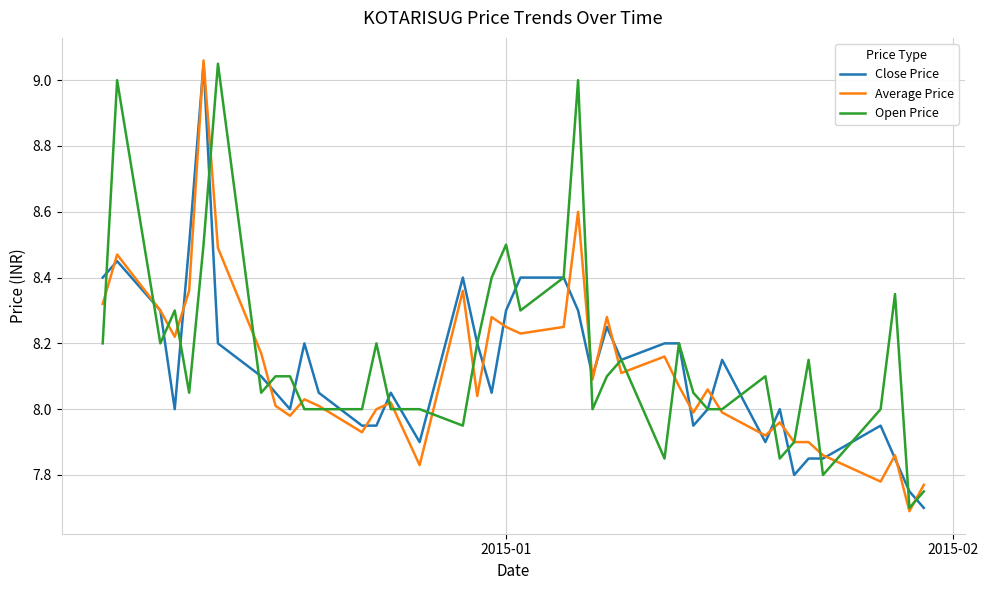

True or false: Open Price has more than 1 interior local peaks.

True